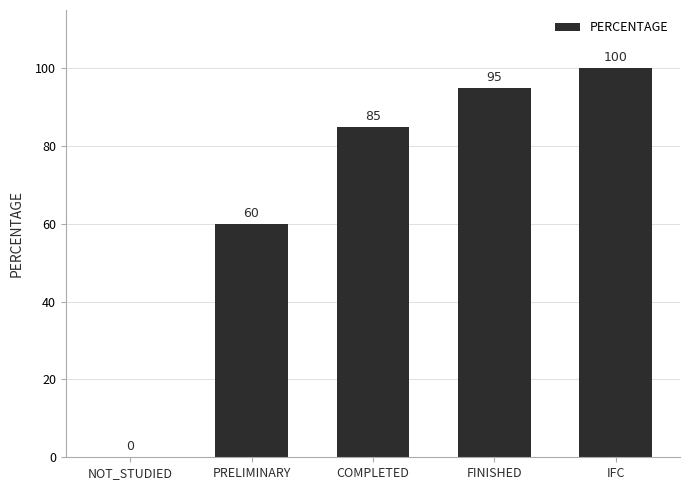

What is the approximate value at IFC, to the nearest 50?

100